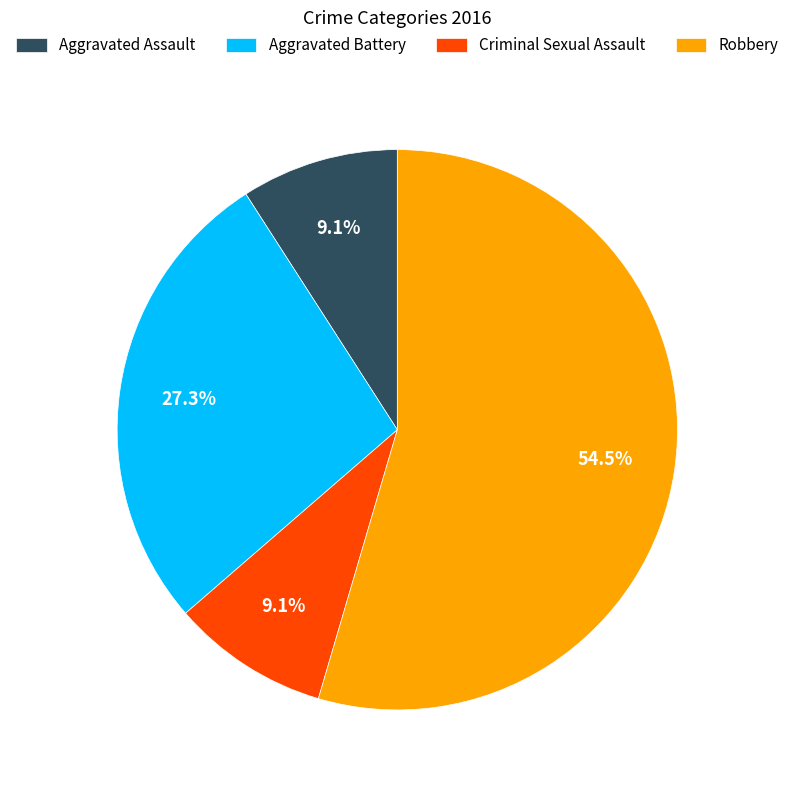

Which category has the biggest portion of the pie?

Robbery